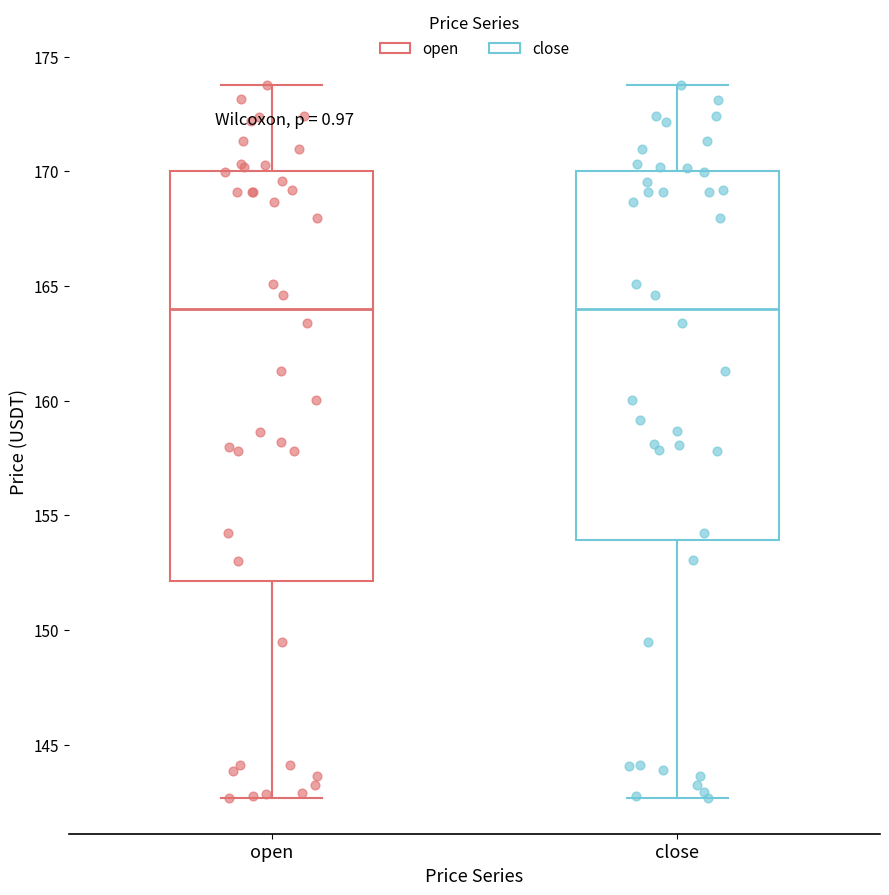

Reading left to right, read every box against the y-axis: the position of its median line, the range the box covers, and the ends of its whiskers. The values are not printed on the chart, so give them approximately, as read against the axis.

open: median 164.0, box 152.0 to 170.0, whiskers 142.5 to 174.0
close: median 164.0, box 154.0 to 170.0, whiskers 142.5 to 174.0